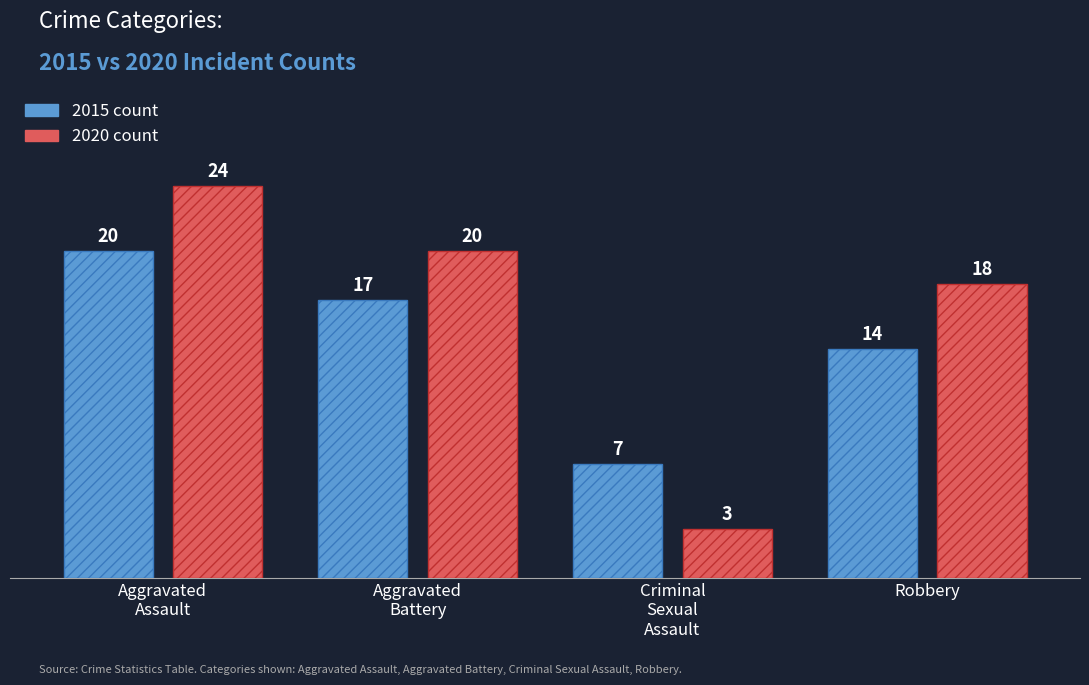

What is the maximum value shown in the chart?

24